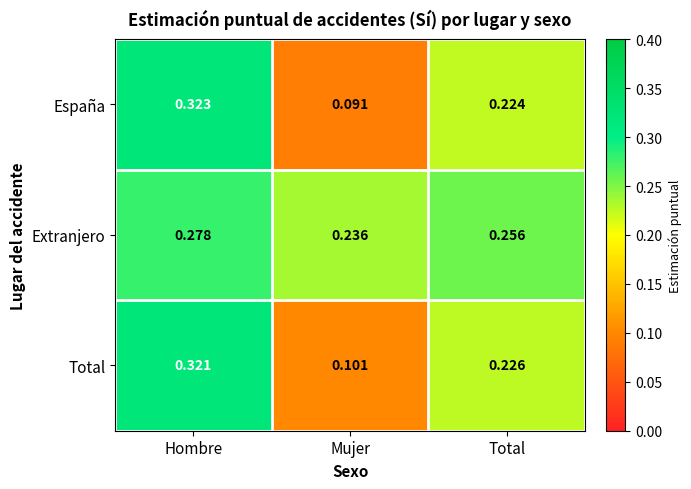

Between Mujer and Total, which series saw the biggest shift?

España